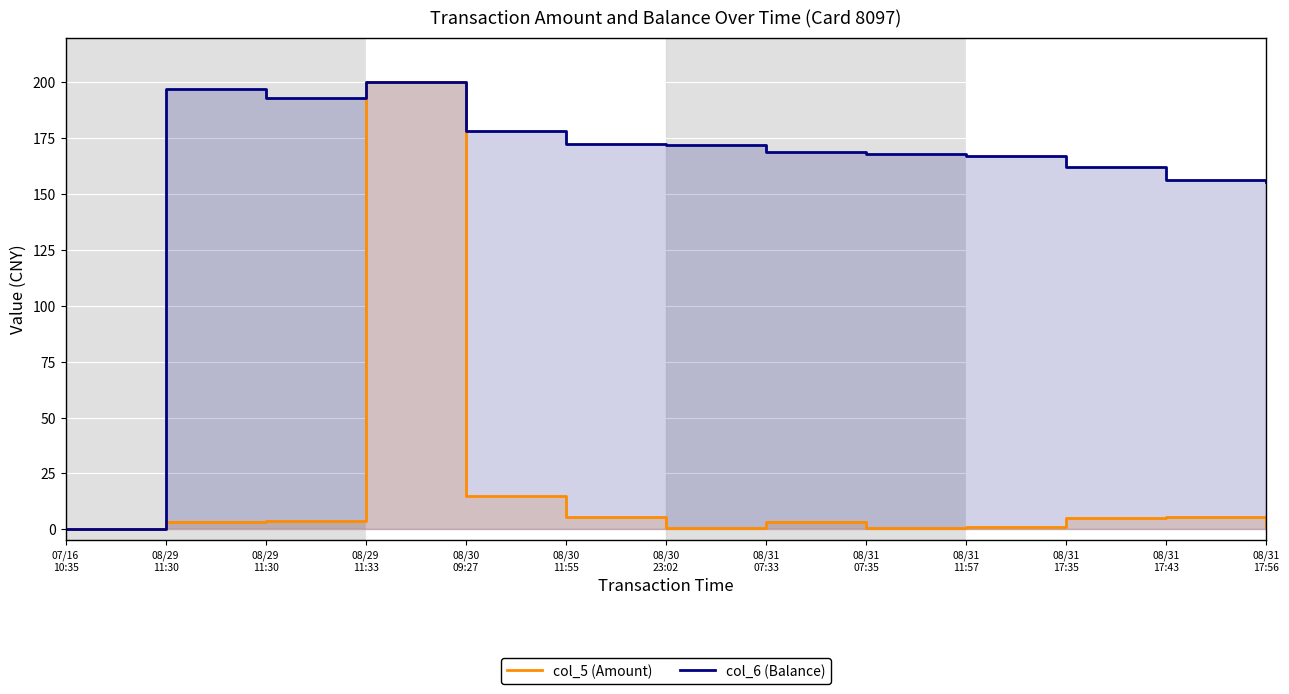

At which label is col_6 (Balance) closest to 100?

08/31
17:56